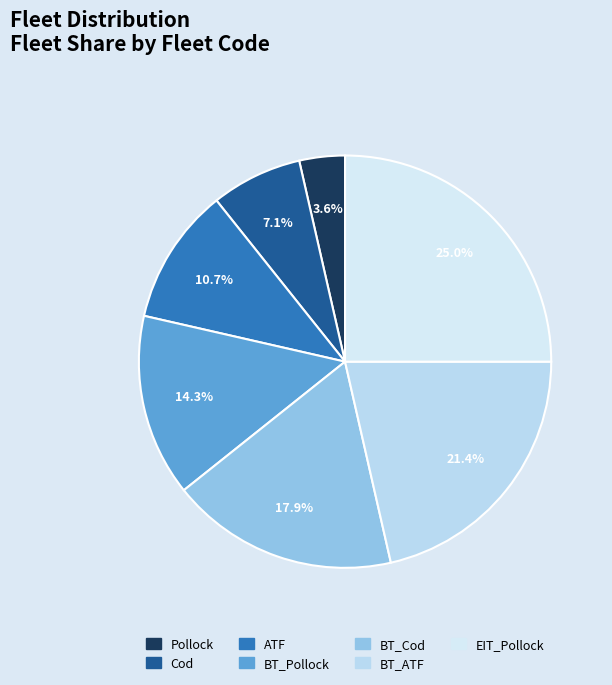

Do BT_ATF and EIT_Pollock together represent more than half of the pie?

No